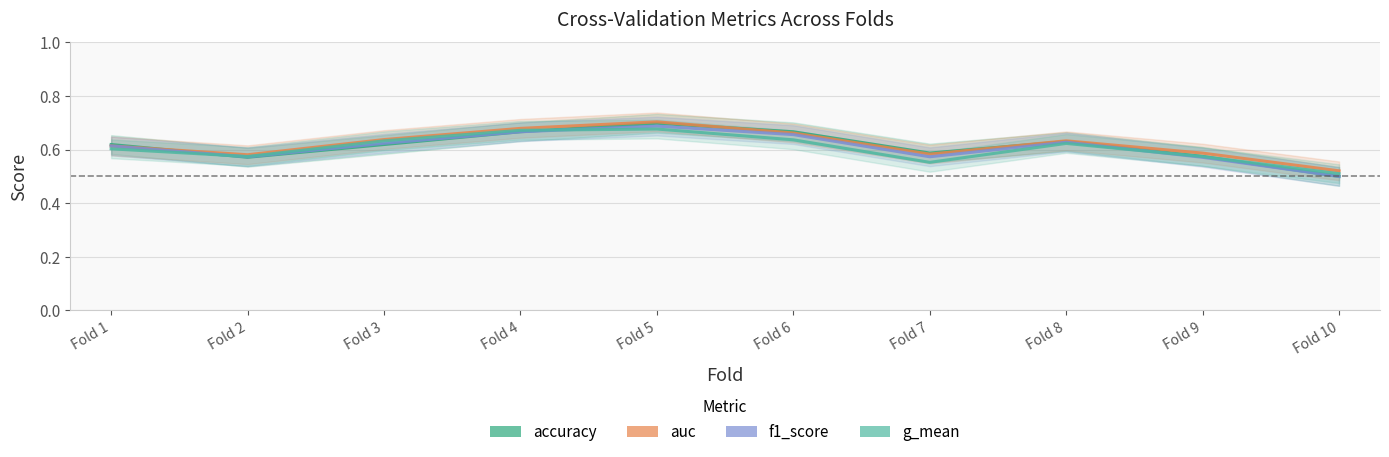

At which category does g_mean reach its first local peak?

Fold 5